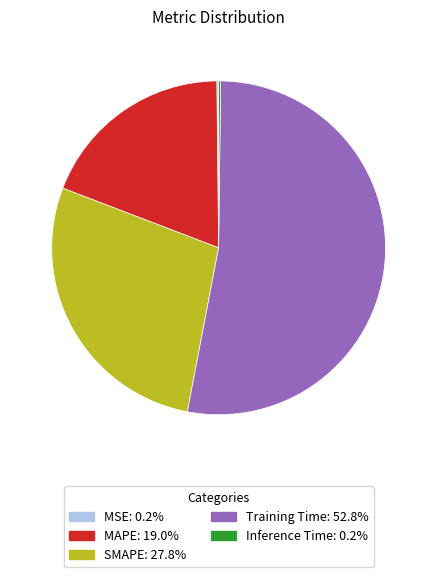

Do Training Time and SMAPE together represent more than half of the pie?

Yes